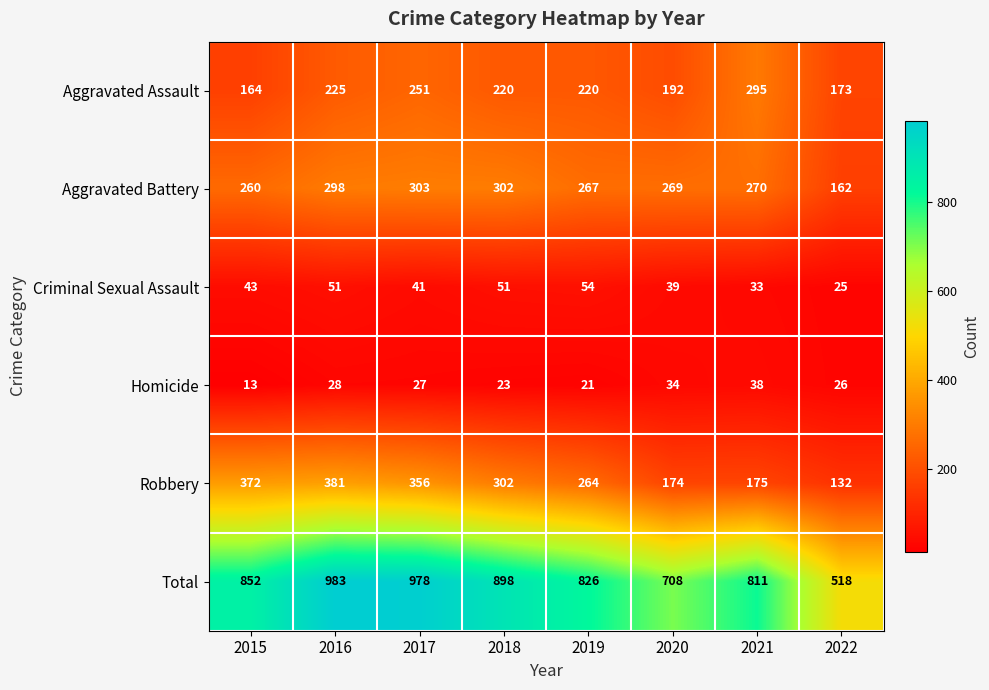

True or false: Robbery has a value of 132 at 2022.

True